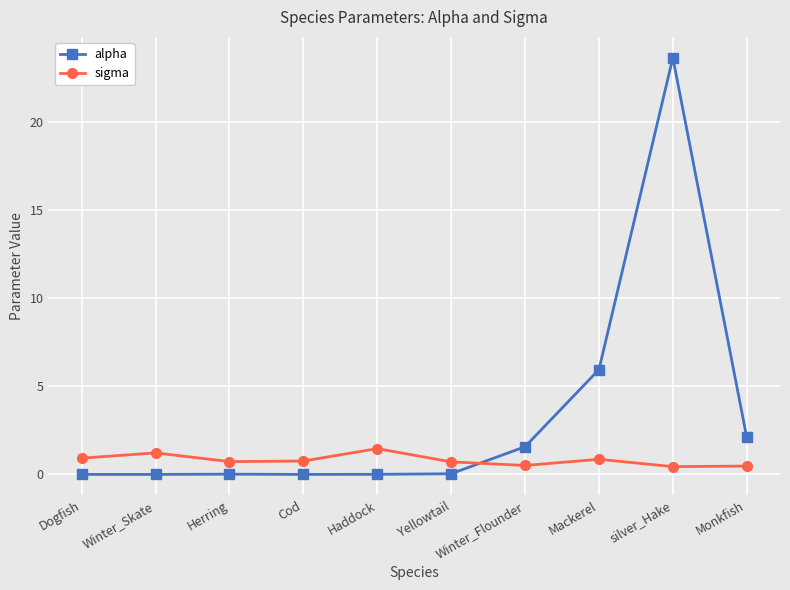

List the series in order of their peak value, highest first.

alpha, sigma